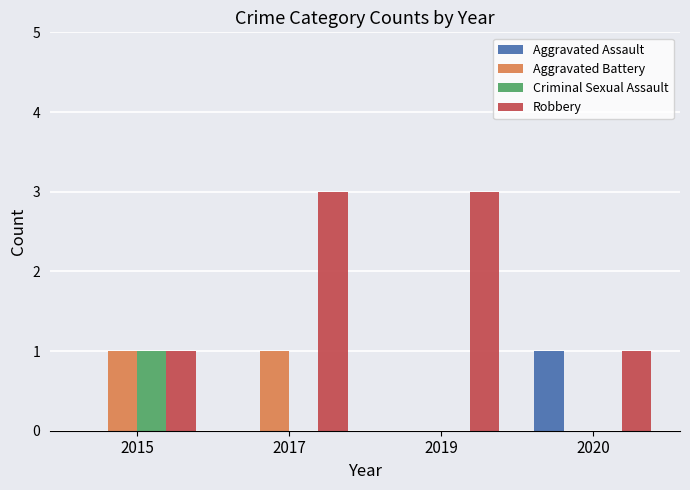

What is the sum of the Aggravated Battery values at 2015 and 2019?

1